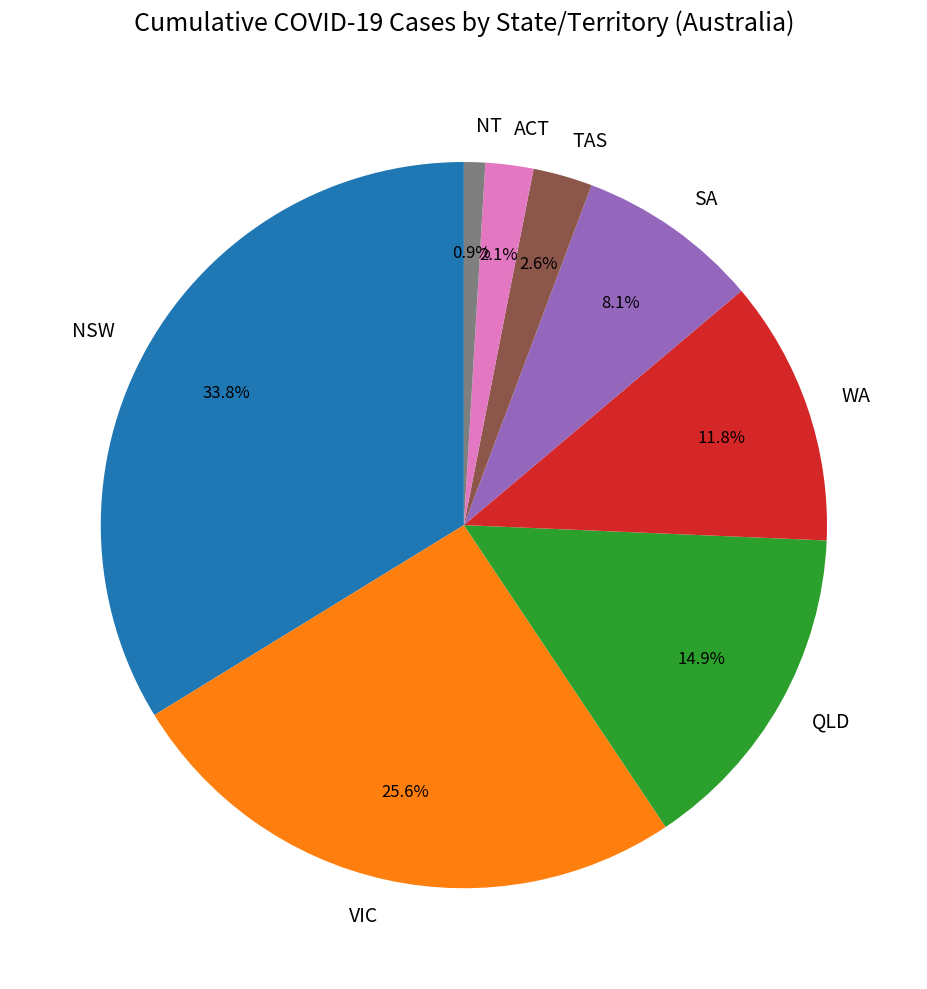

Which category has the biggest portion of the pie?

NSW